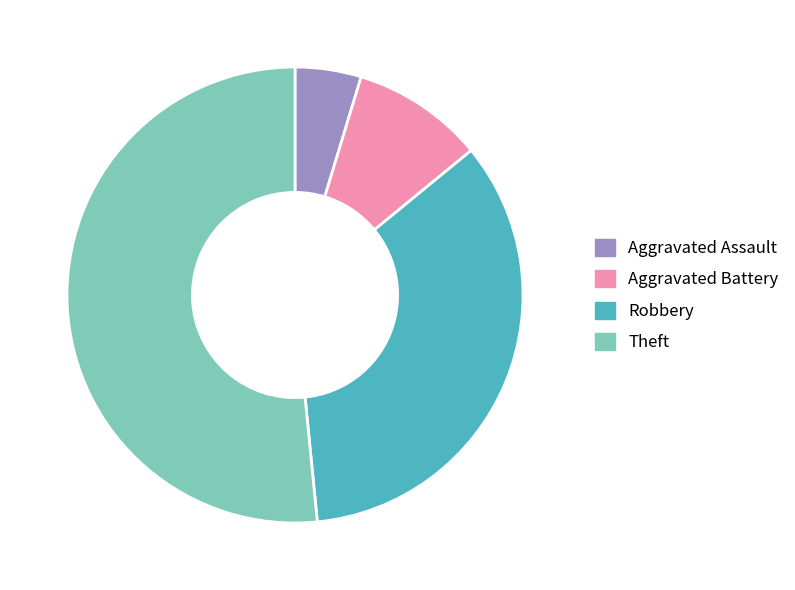

True or false: Theft accounts for 52% of the total.

True